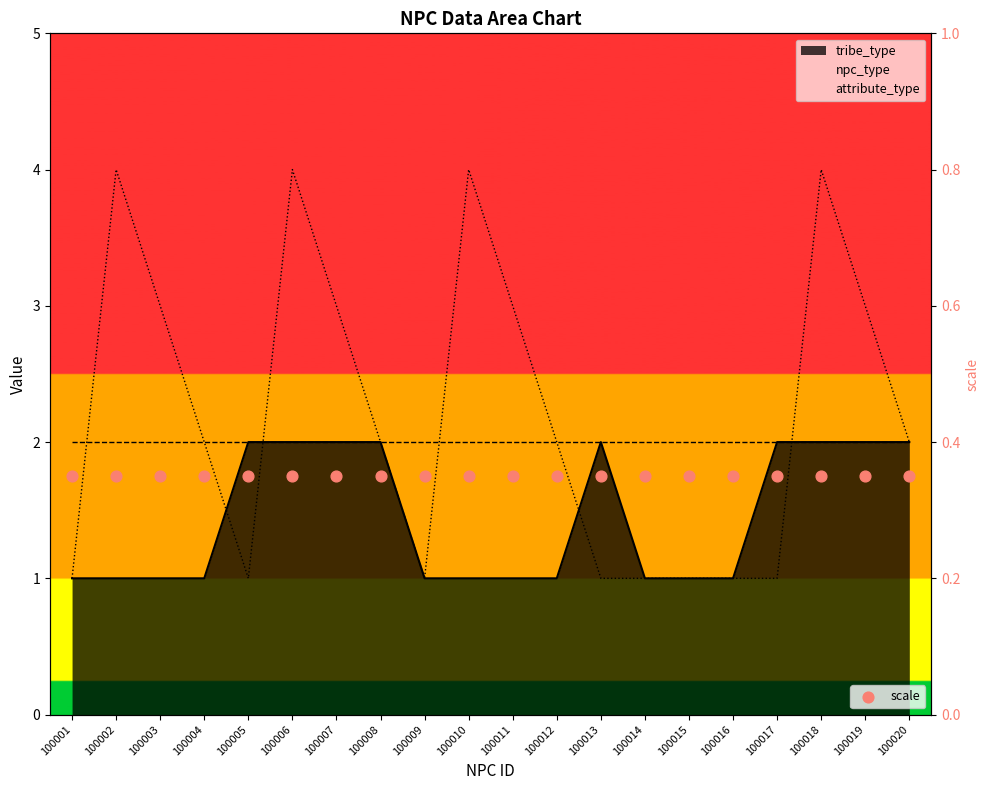

Which series reaches the minimum Y coordinate?

scale